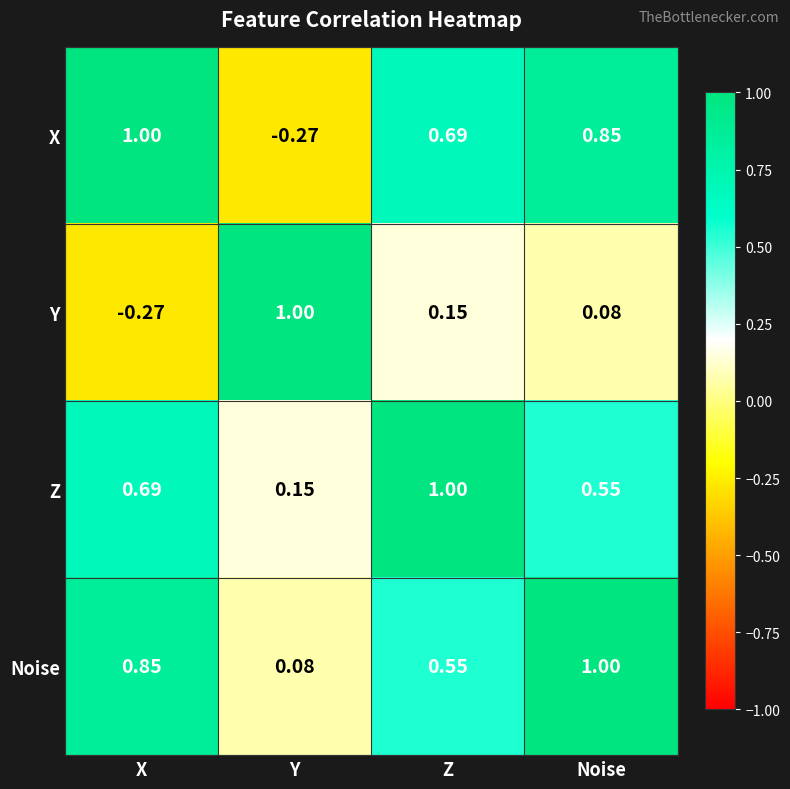

At Y, list the series in order from smallest to largest.

X, Noise, Z, Y